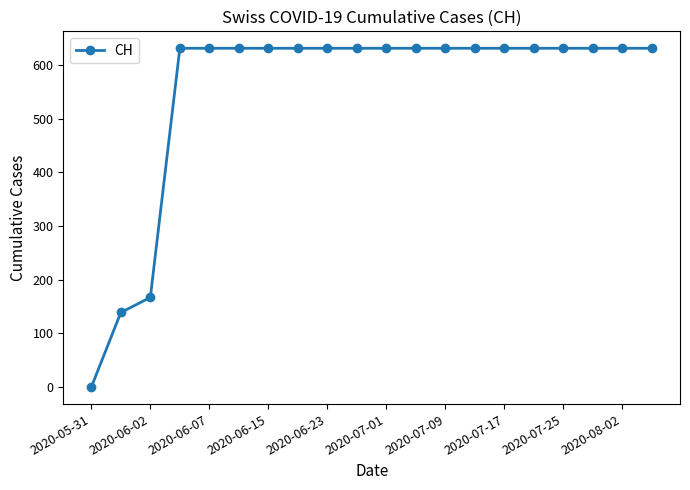

Reading left to right, list all the values displayed in this chart.

0	139	167	631	631	631	631	631	631	631	631	631	631	631	631	631	631	631	631	631